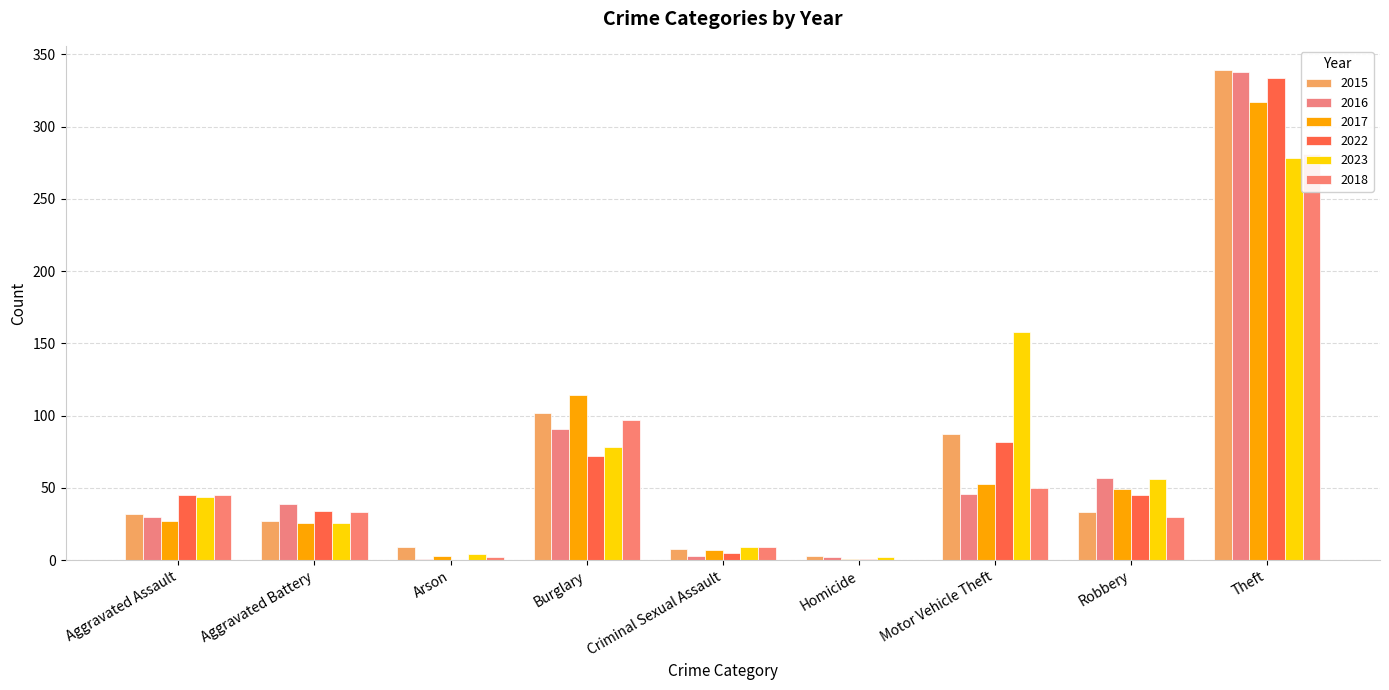

At which category does the chart reach its minimum across all series?

Arson